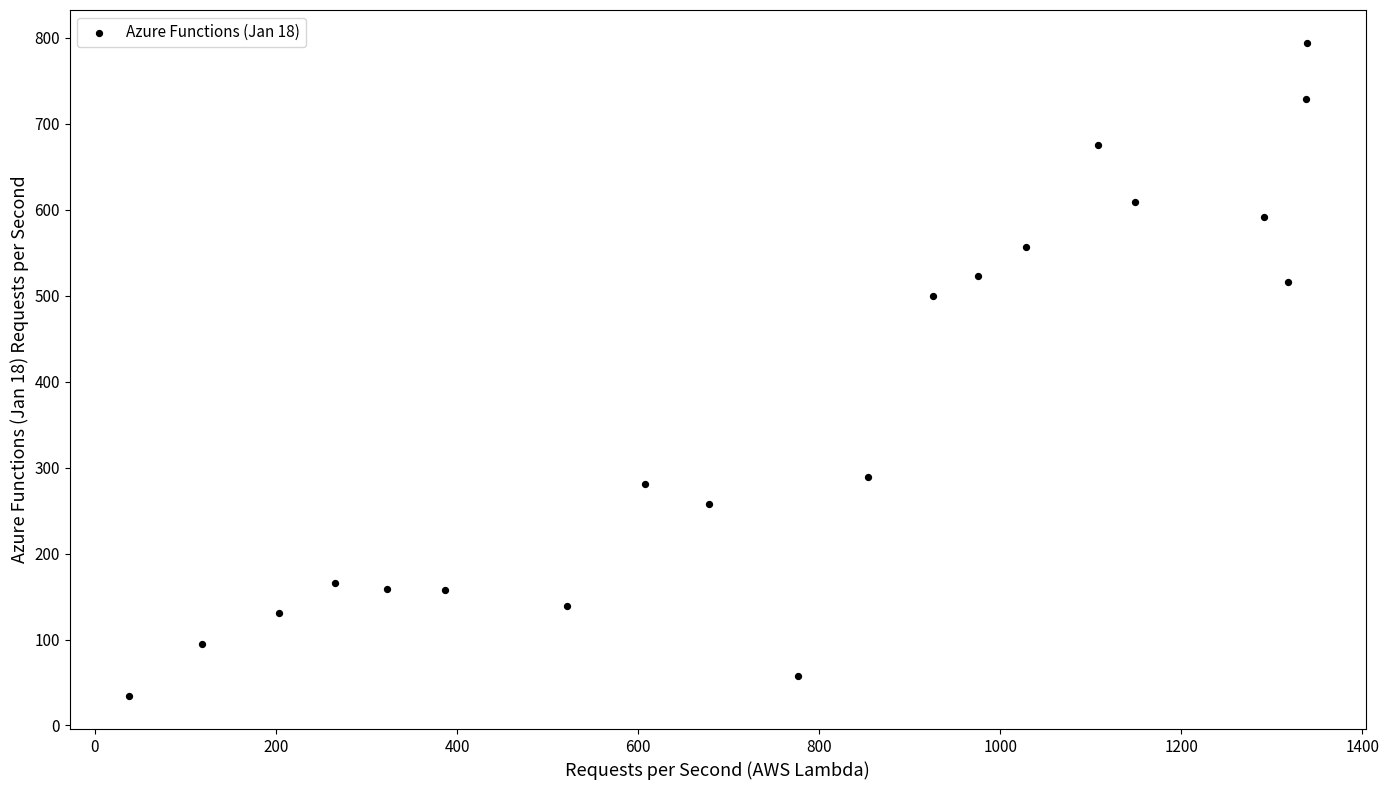

What is the range of X values (max minus min)?

1301.8